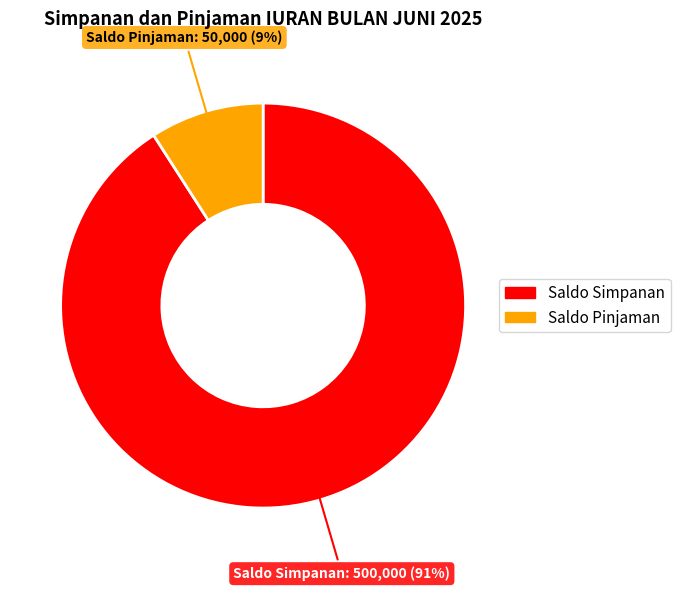

Count the number of slices in the pie.

2